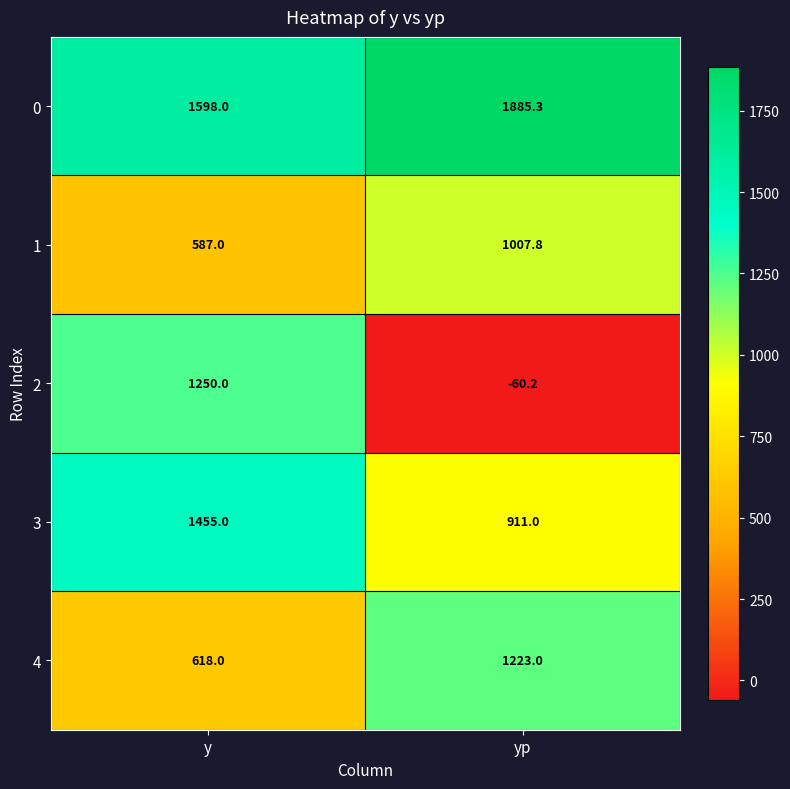

Read the 1 value at yp.

1007.8